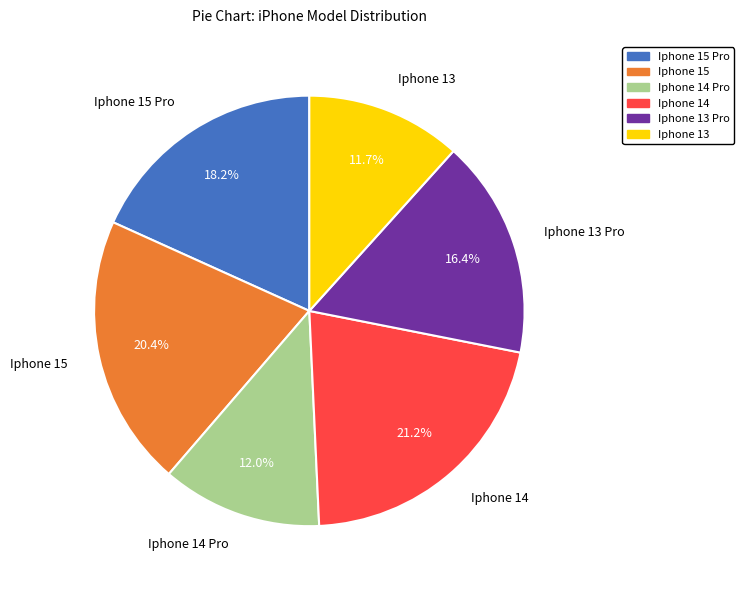

Does Iphone 13 Pro represent more than half of the total?

No